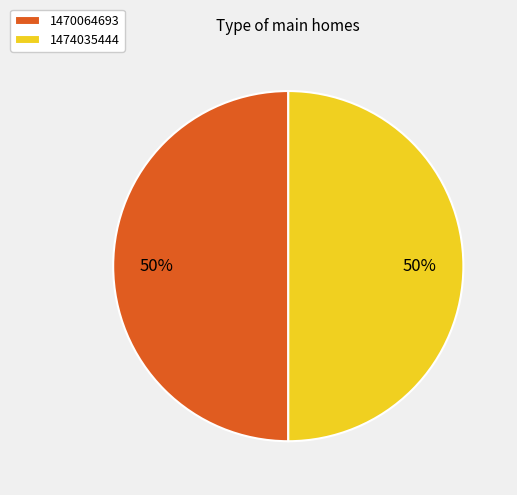

Approximately how many times larger is the value at 1470064693 compared to 1474035444?

1.0